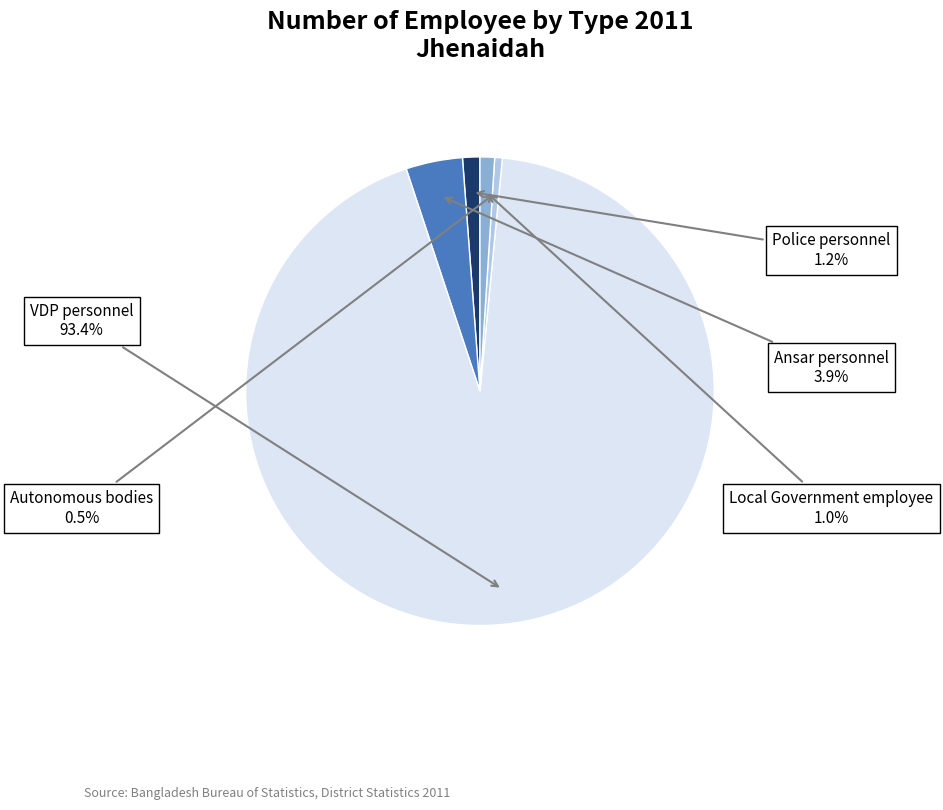

Is there any slice that represents more than half of the pie?

Yes